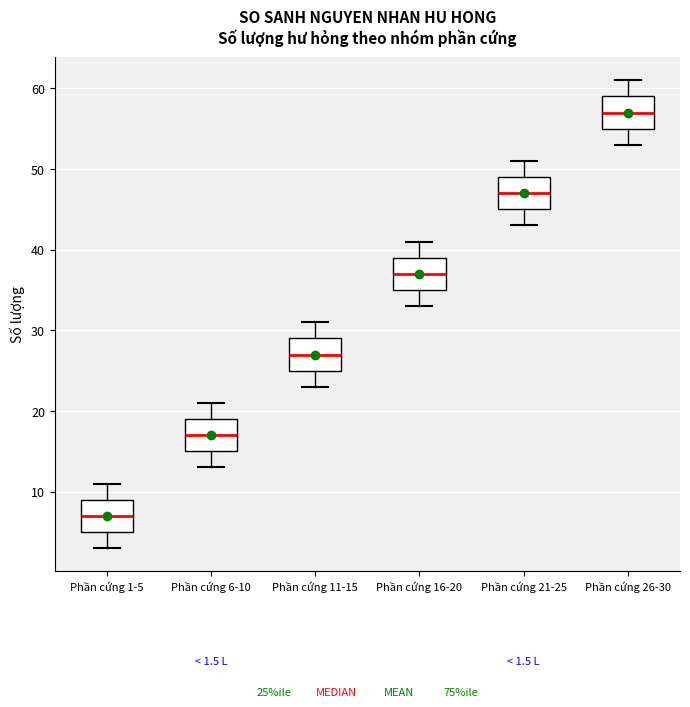

Which box's median line is the highest?

Phần cứng 26-30